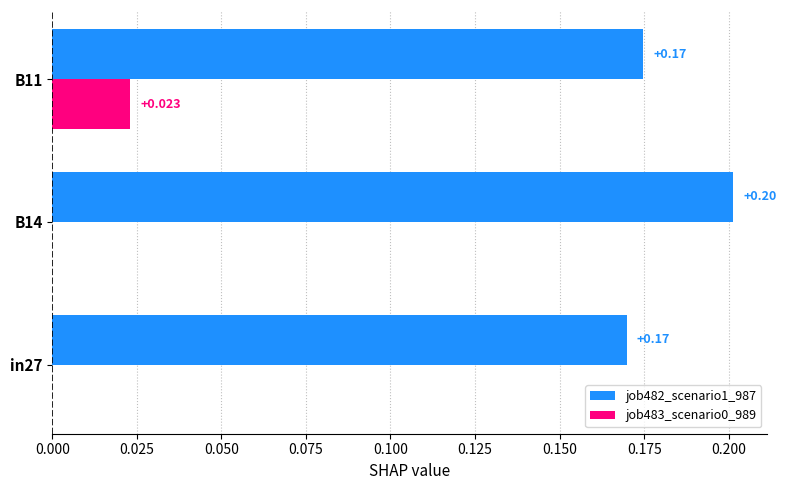

What is the greatest value displayed?

0.2